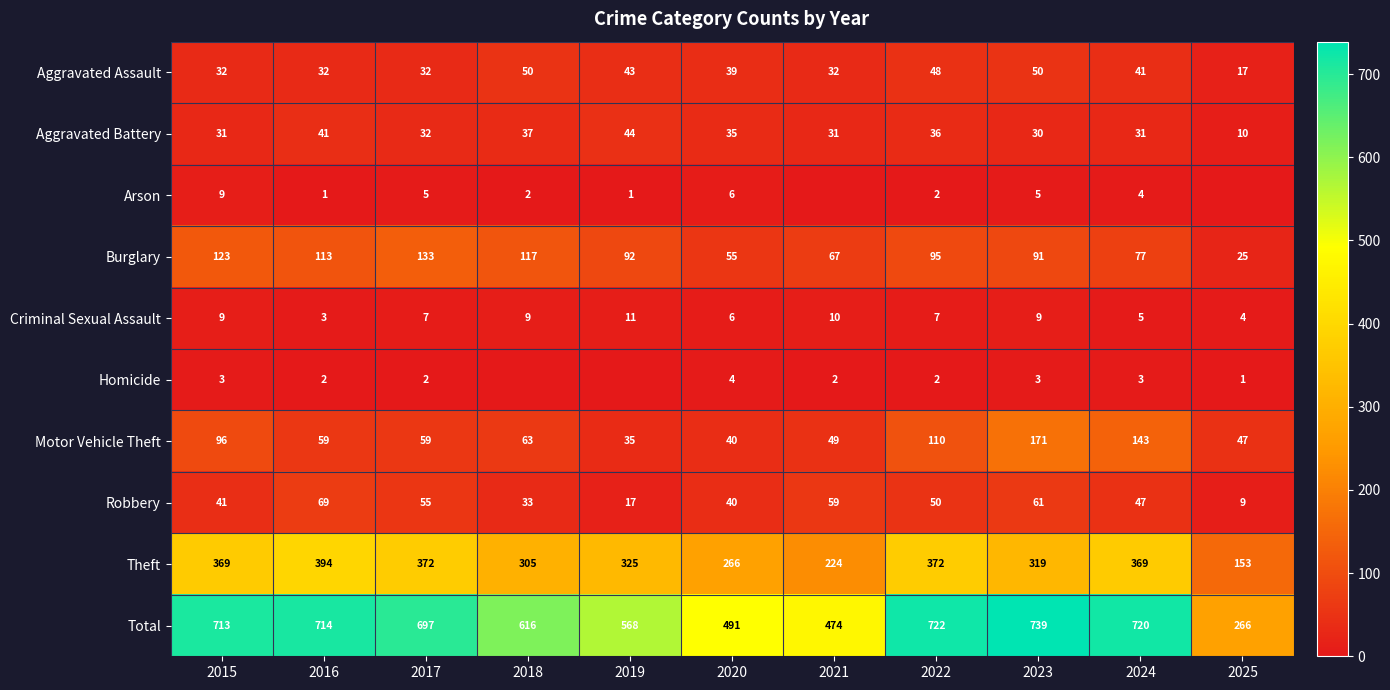

Read the Theft value at 2016.

394